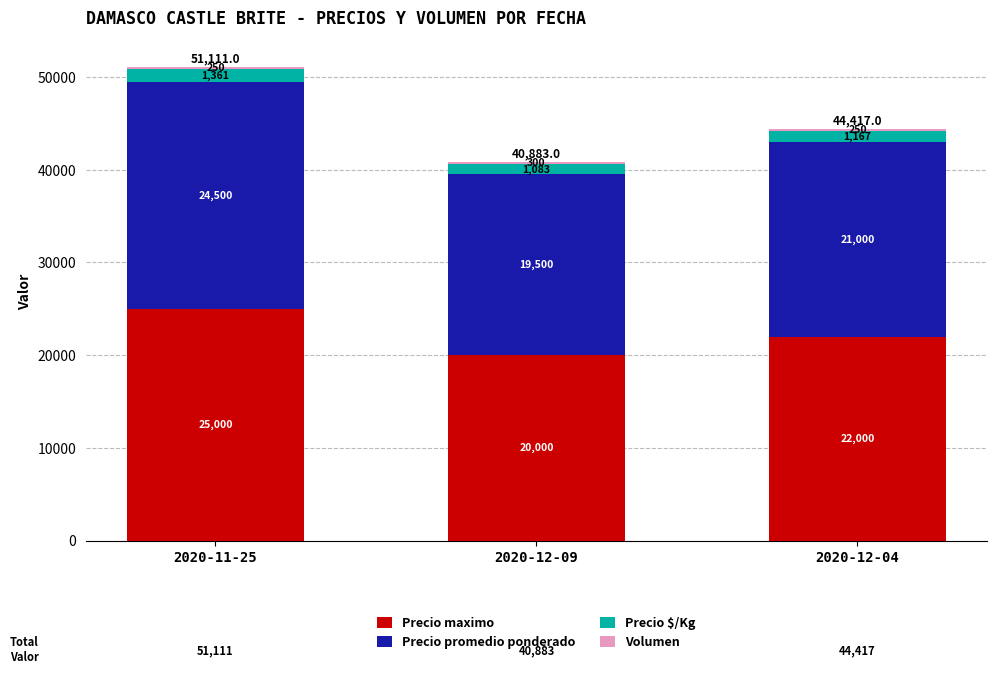

Read the Precio maximo value at 2020-11-25.

25000